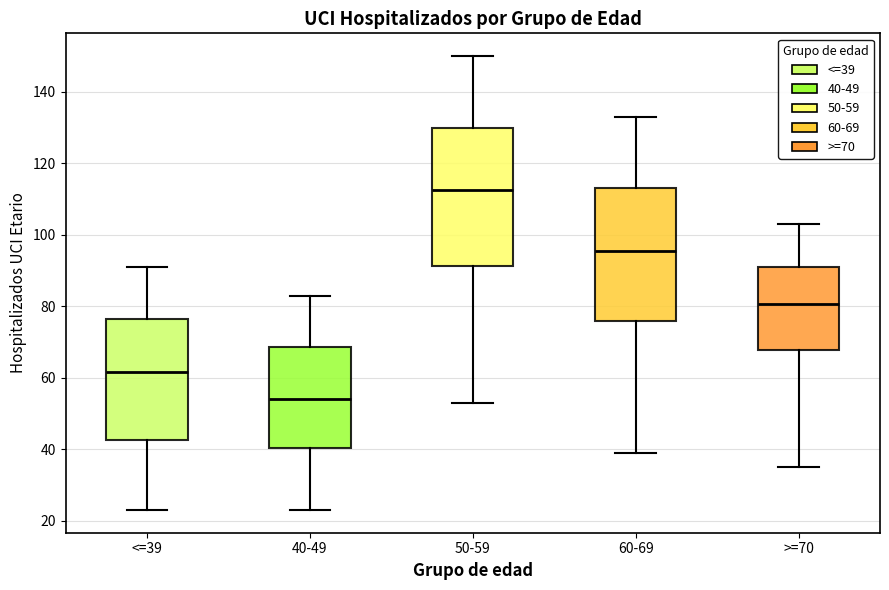

Where is the lower edge of the box for <=39 on the y-axis? The values are not printed on the chart, so give them approximately, as read against the axis.

42